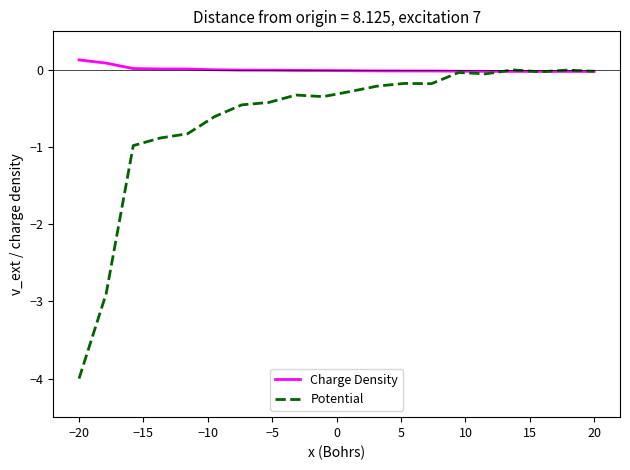

Which series has the widest spread of values?

Potential